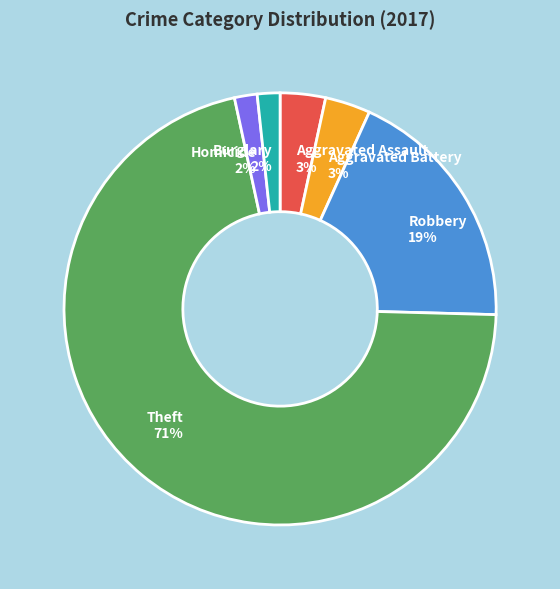

Which category has the biggest portion of the pie?

Theft 71%